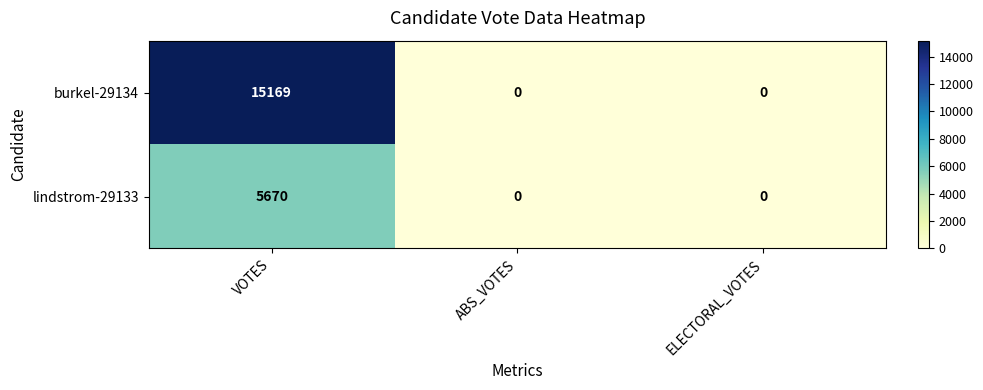

What is the total value across all series at VOTES?

20839